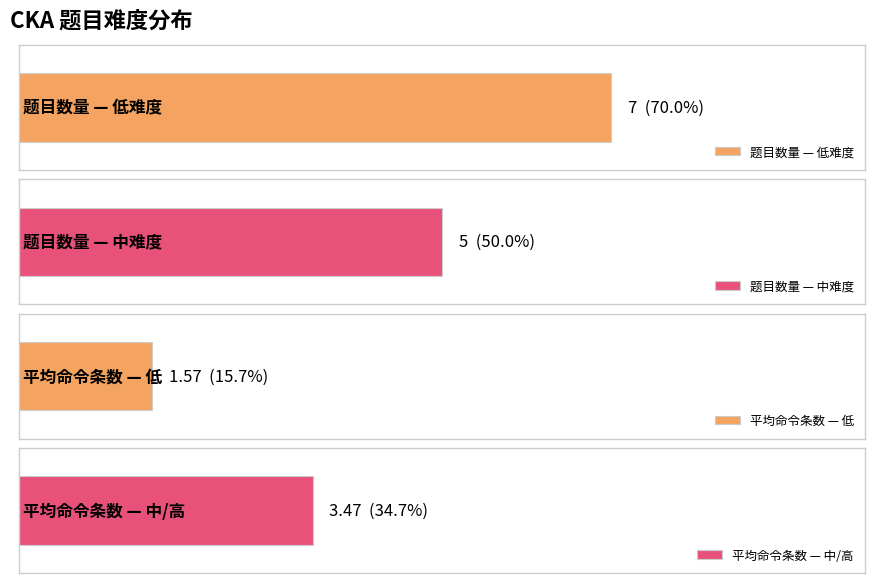

What is the smallest value displayed?

1.6